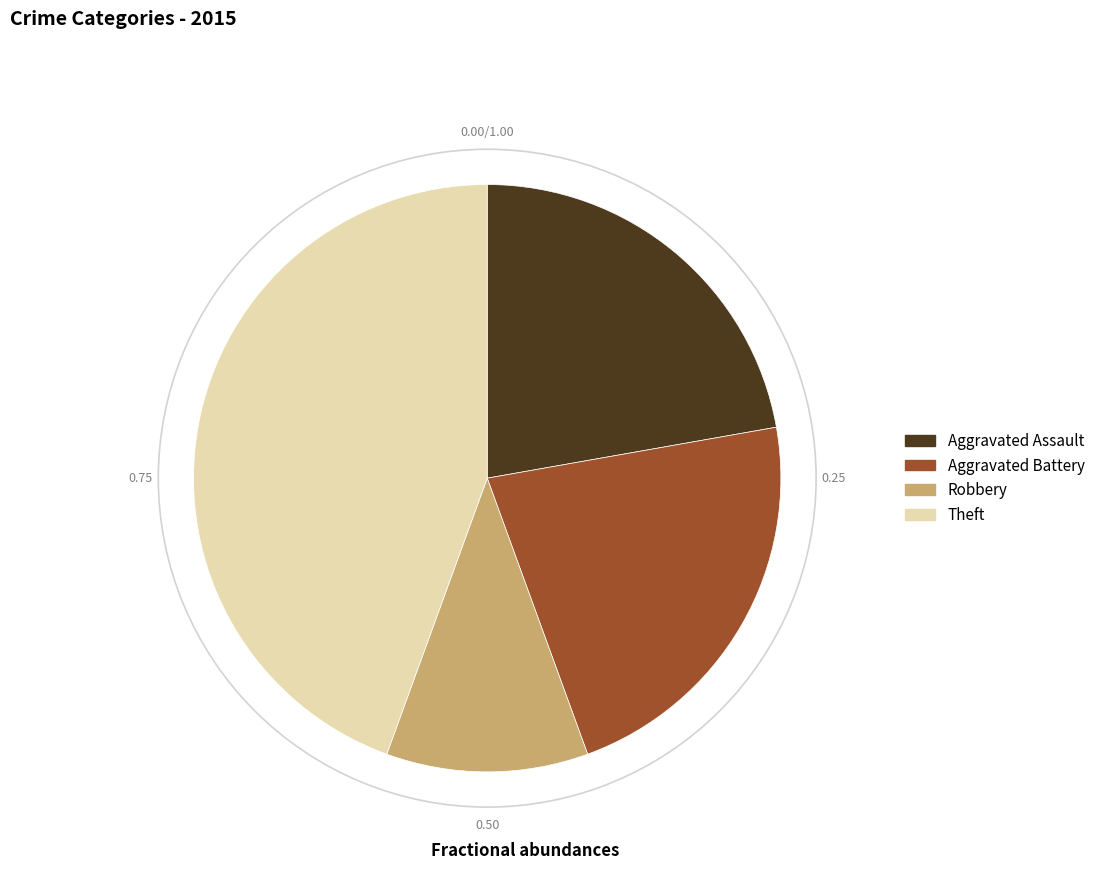

Does Aggravated Battery account for over 50% of the chart?

No